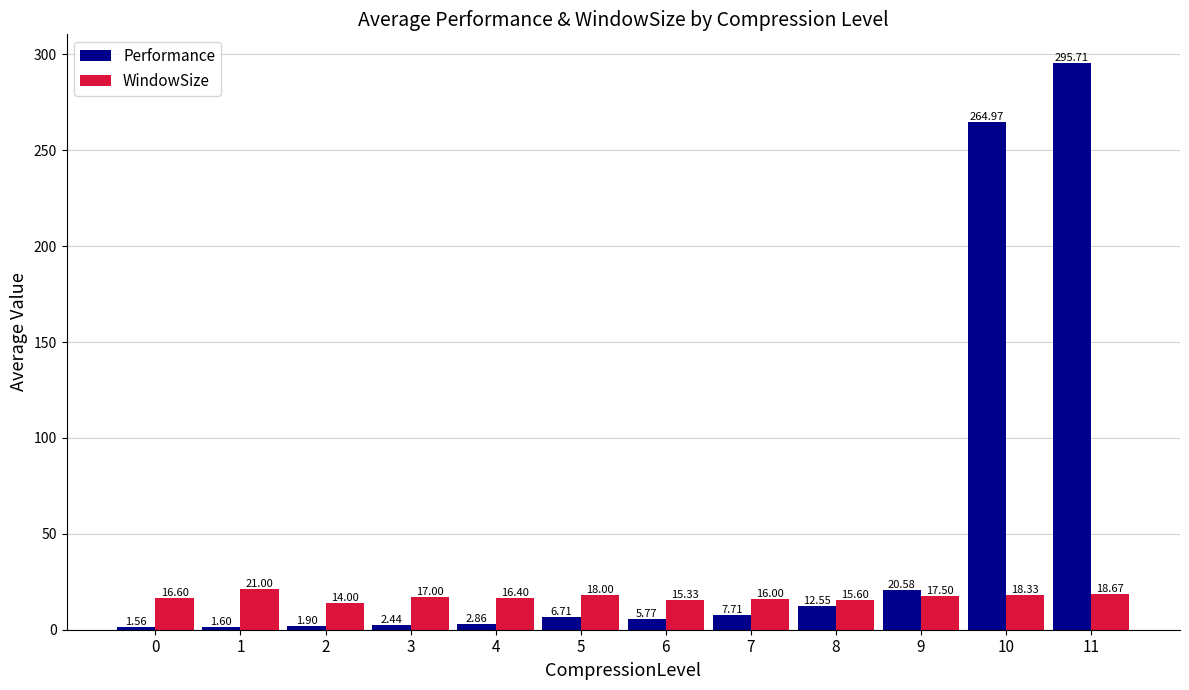

What are all the series names shown in the legend?

Performance, WindowSize